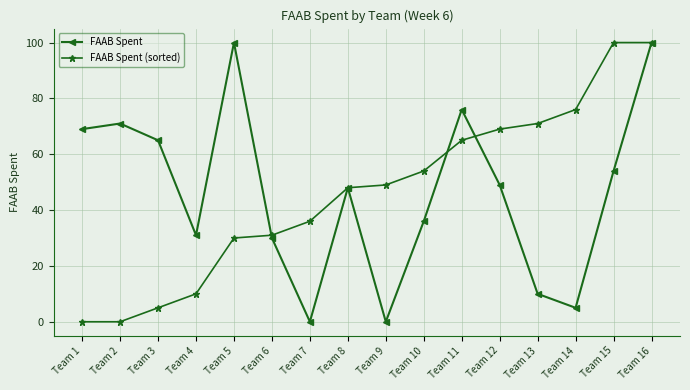

The value of FAAB Spent (sorted) at Team 9 is 69. True or false?

False